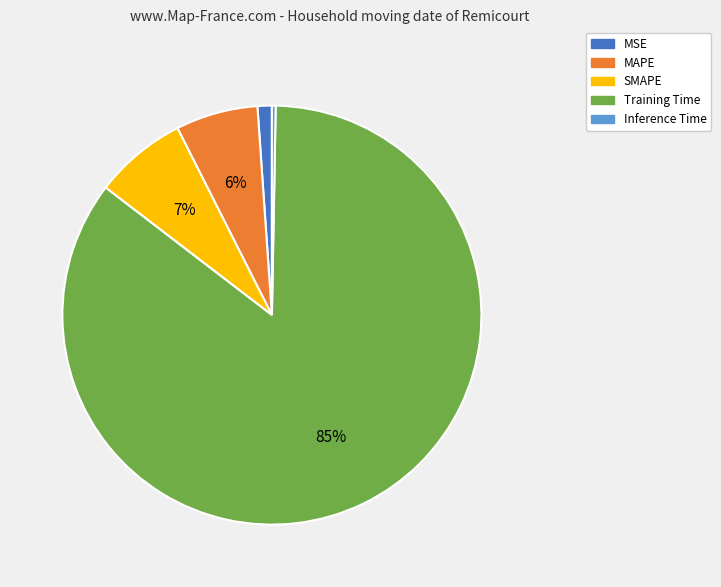

Which category has the biggest portion of the pie?

Training Time